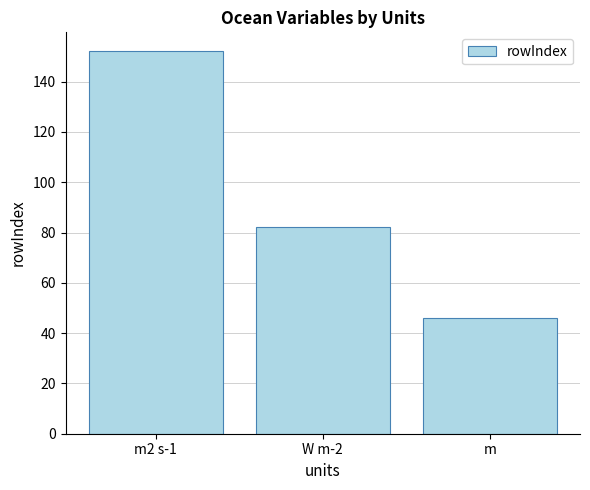

Does the chart contain stacked bars?

No